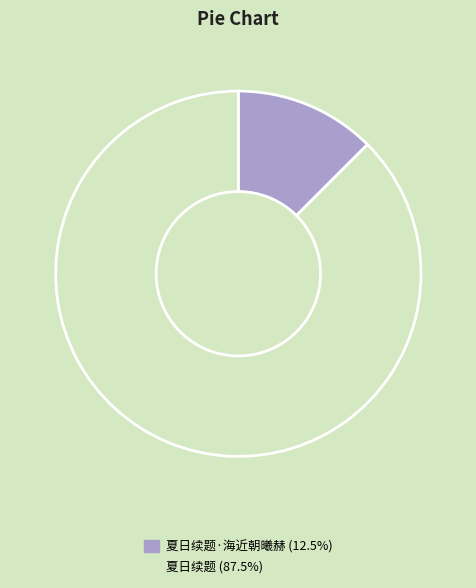

How many slices are in this pie chart?

2